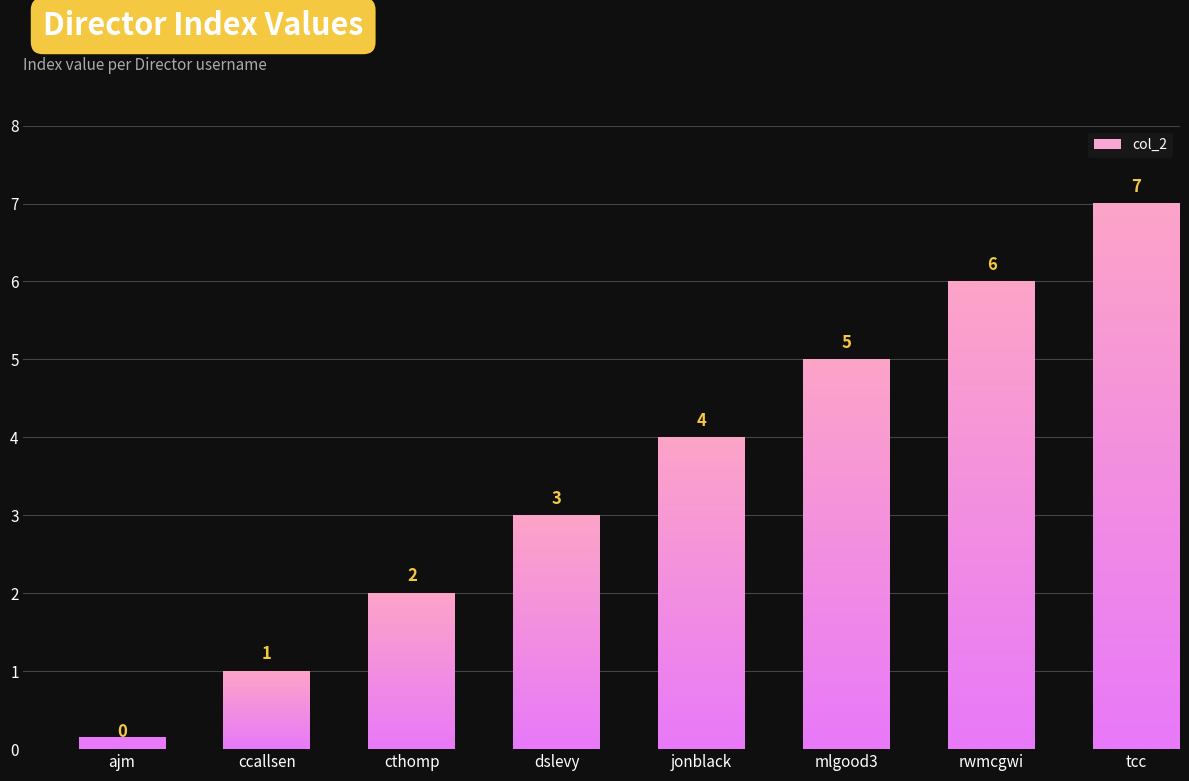

Rank the categories by value from highest to lowest.

tcc, rwmcgwi, mlgood3, jonblack, dslevy, cthomp, ccallsen, ajm